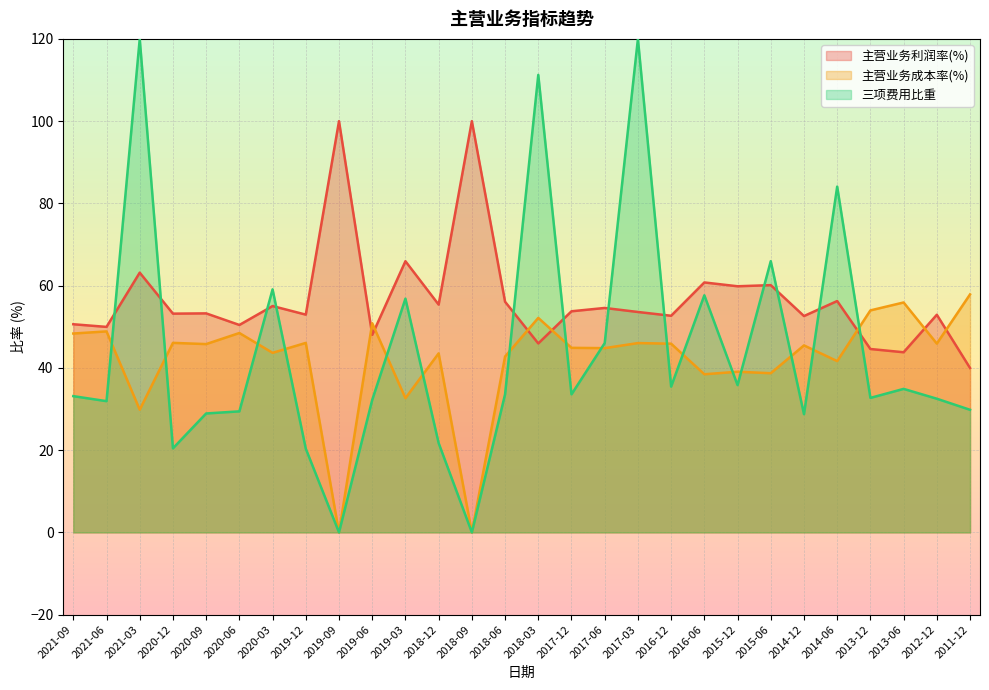

How many lines are shown in the chart?

3